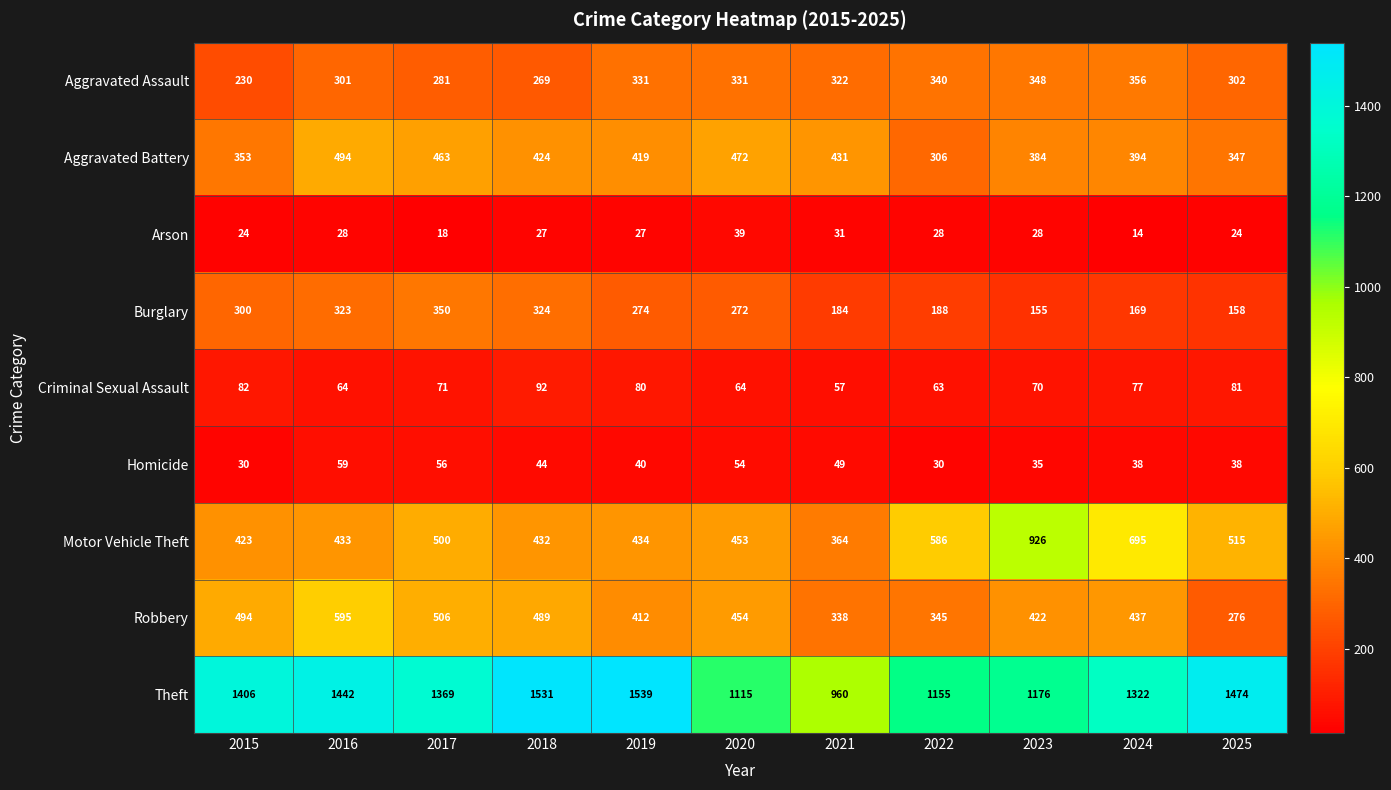

At 2019, list the series in order from smallest to largest.

Arson, Homicide, Criminal Sexual Assault, Burglary, Aggravated Assault, Robbery, Aggravated Battery, Motor Vehicle Theft, Theft